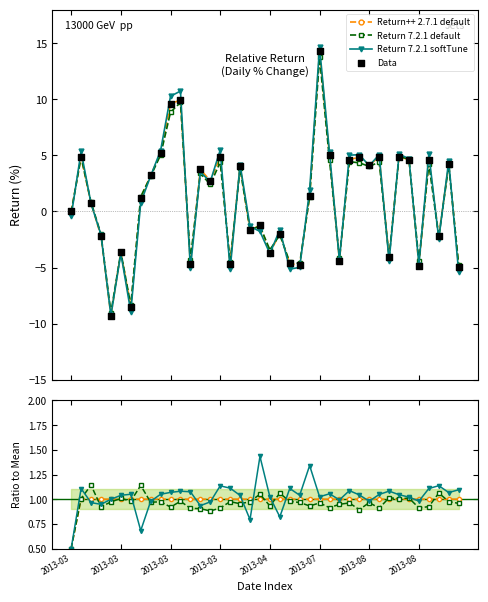

Which series has the widest spread of Y values?

Data